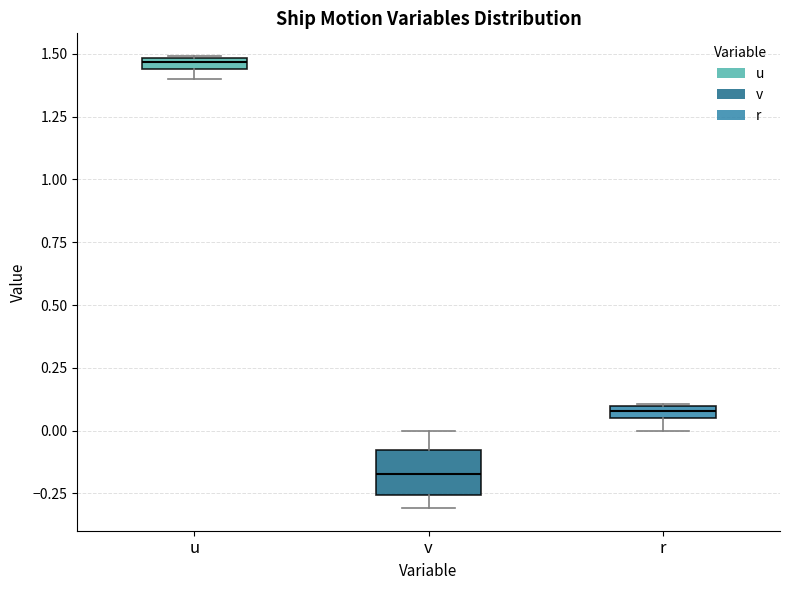

Which box's median line is the lowest?

v